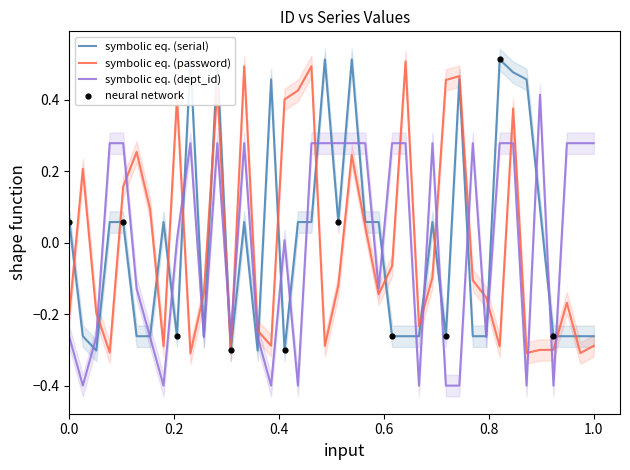

Which series reaches the maximum Y coordinate?

serial